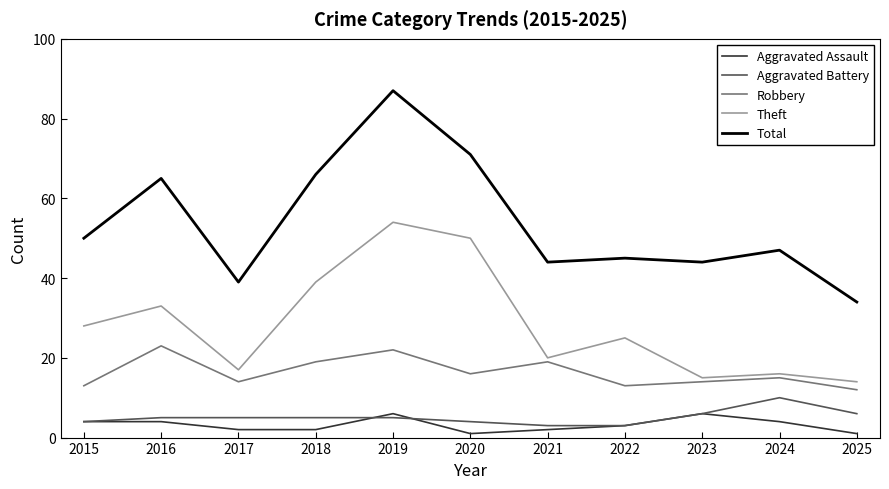

What value does the Total series have at 2022?

45